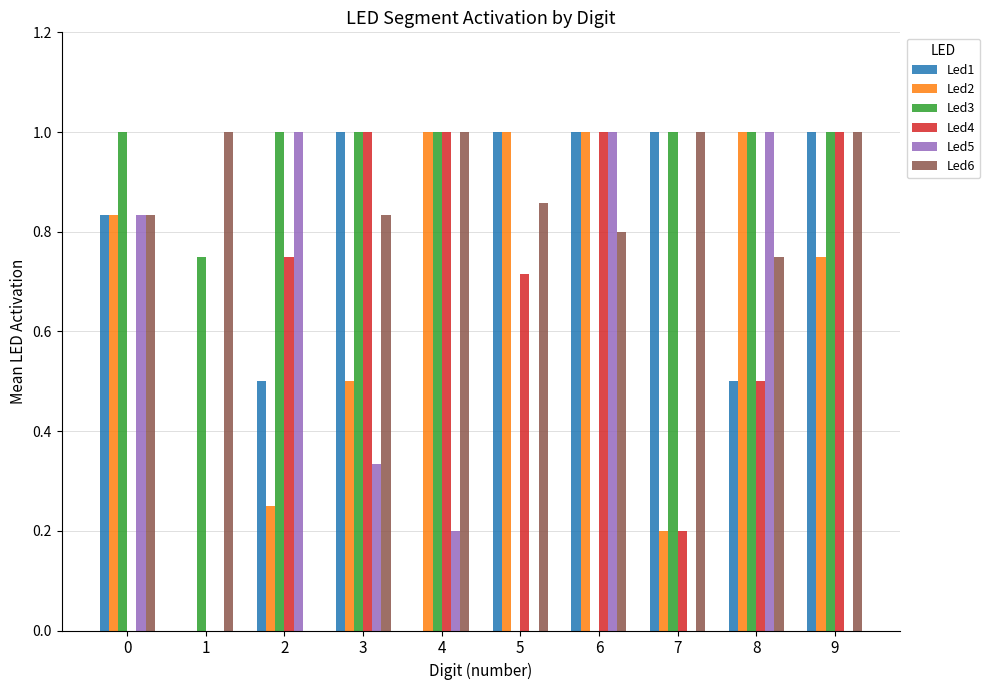

Is the value of Led5 at 8 greater than the value of Led6 at 0?

Yes